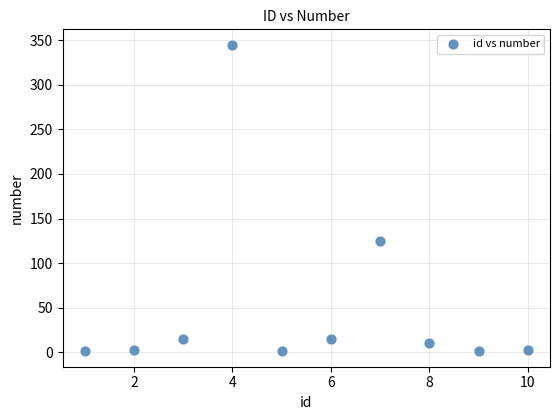

What Y value in the scatter plot is closest to 173?

125